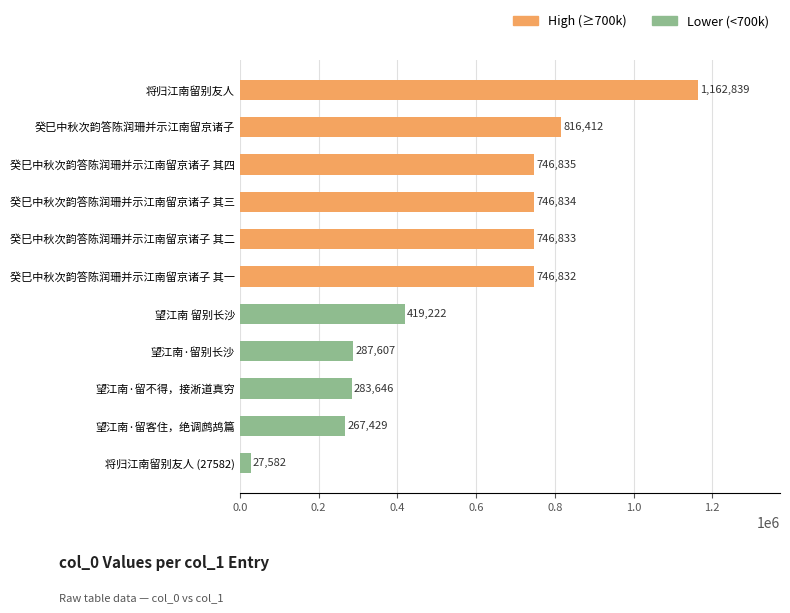

What is the change in value from 望江南·留不得，接淅道真穷 to 望江南 留别长沙?

+135576